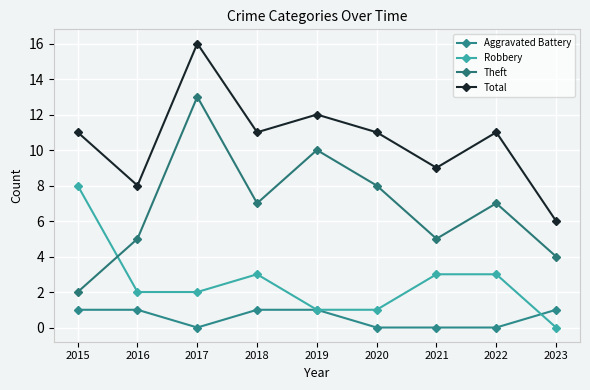

Between 2017 and 2018, which series saw the biggest shift?

Theft